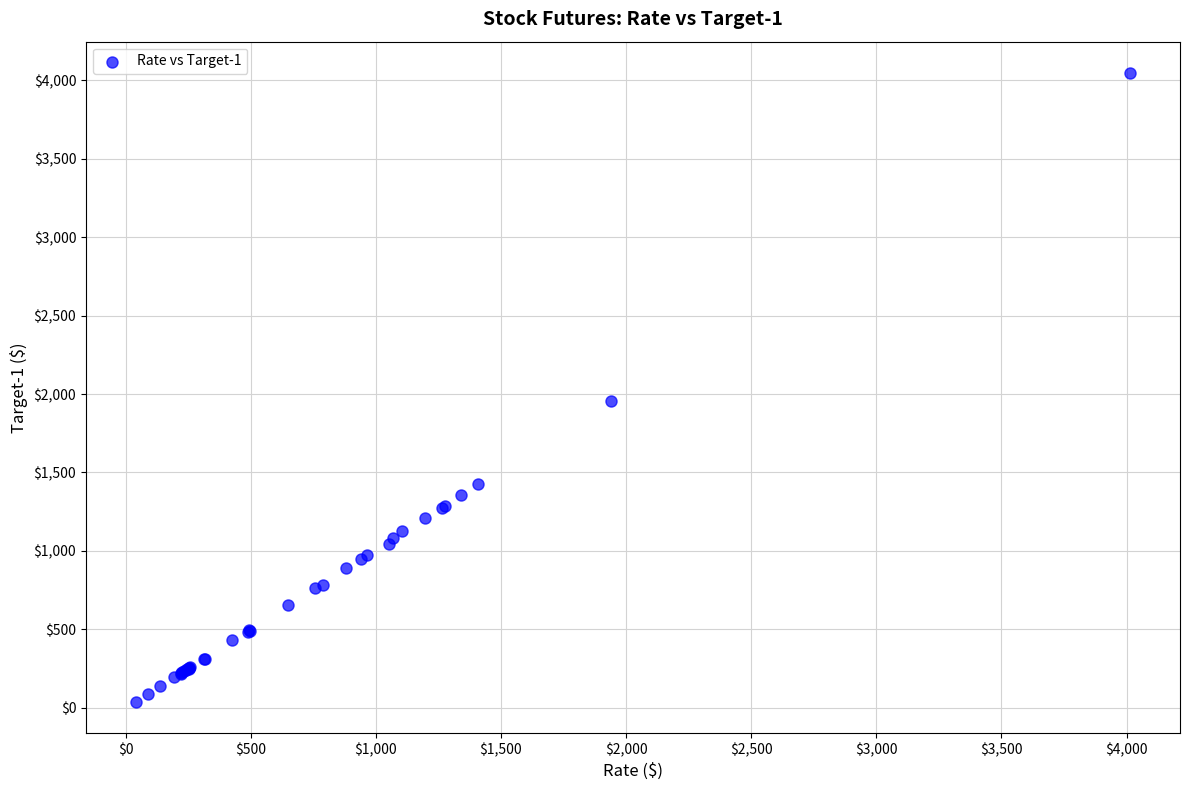

What Y value in the scatter plot is closest to 2042?

1955.0